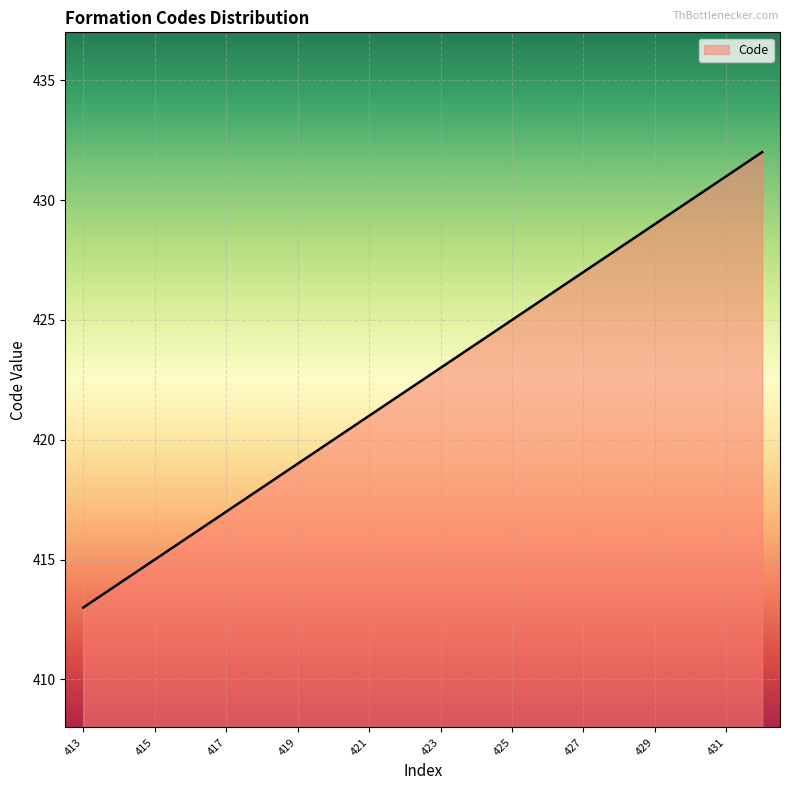

What is the smallest value displayed?

413